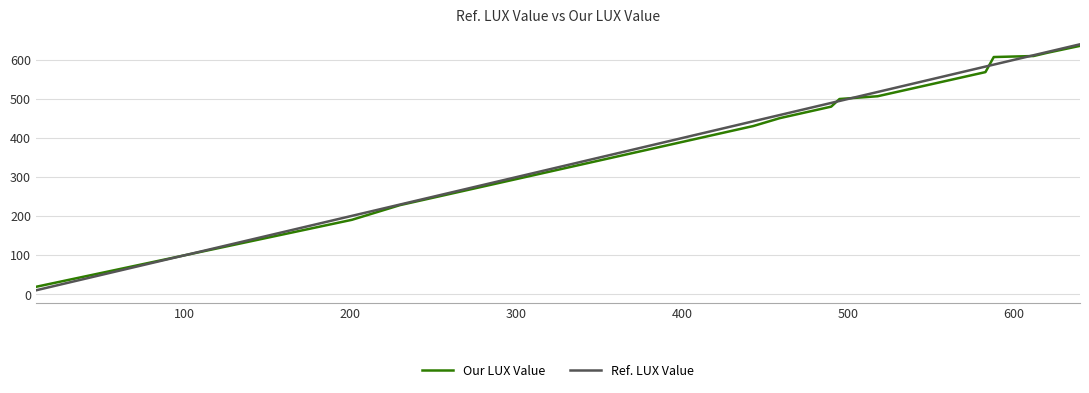

Which series has the largest range (max minus min)?

Ref. LUX Value